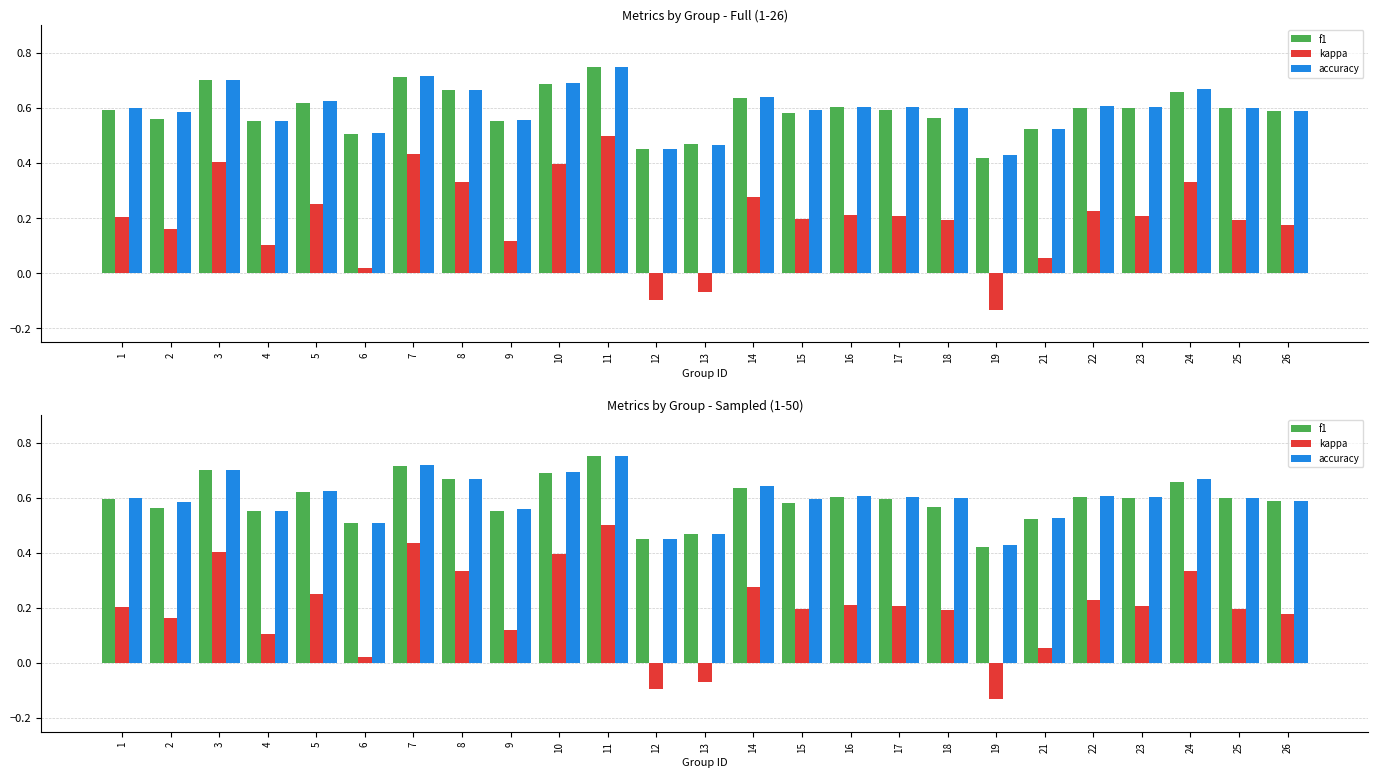

Where is f1 nearest to the value 0?

19